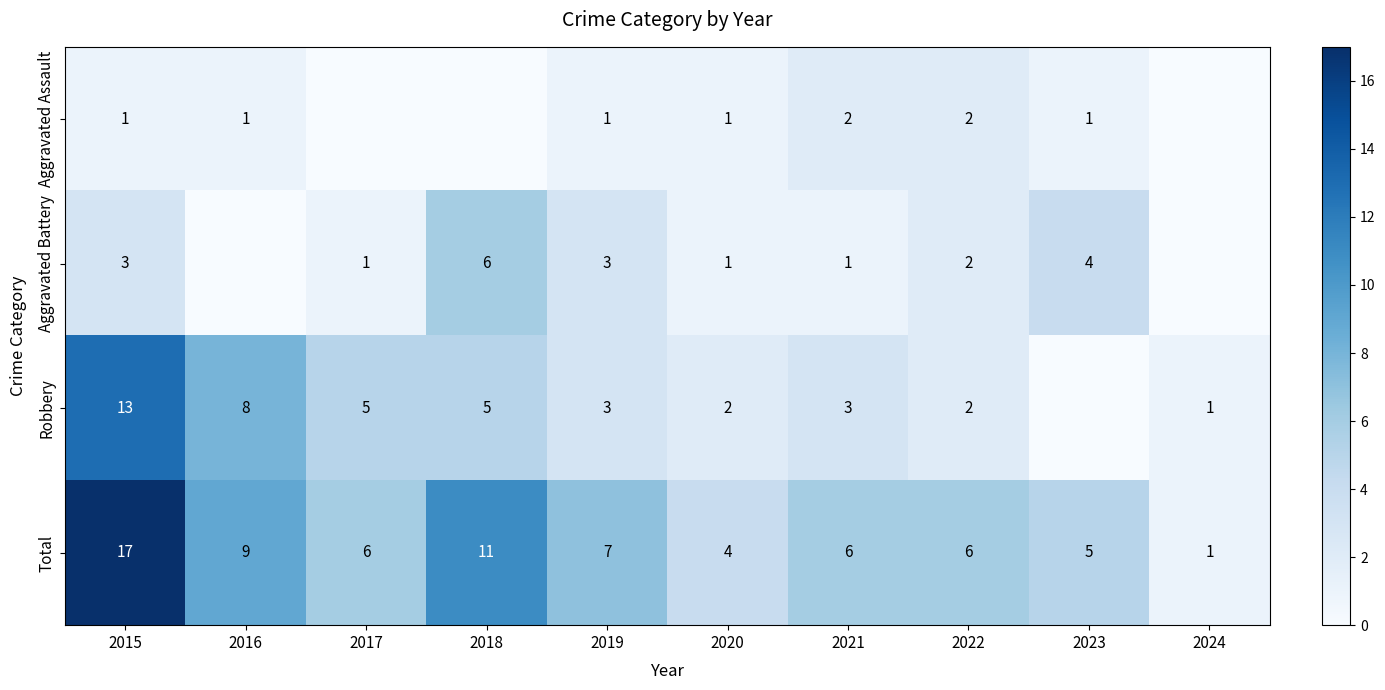

What is the sum of all Total values?

72